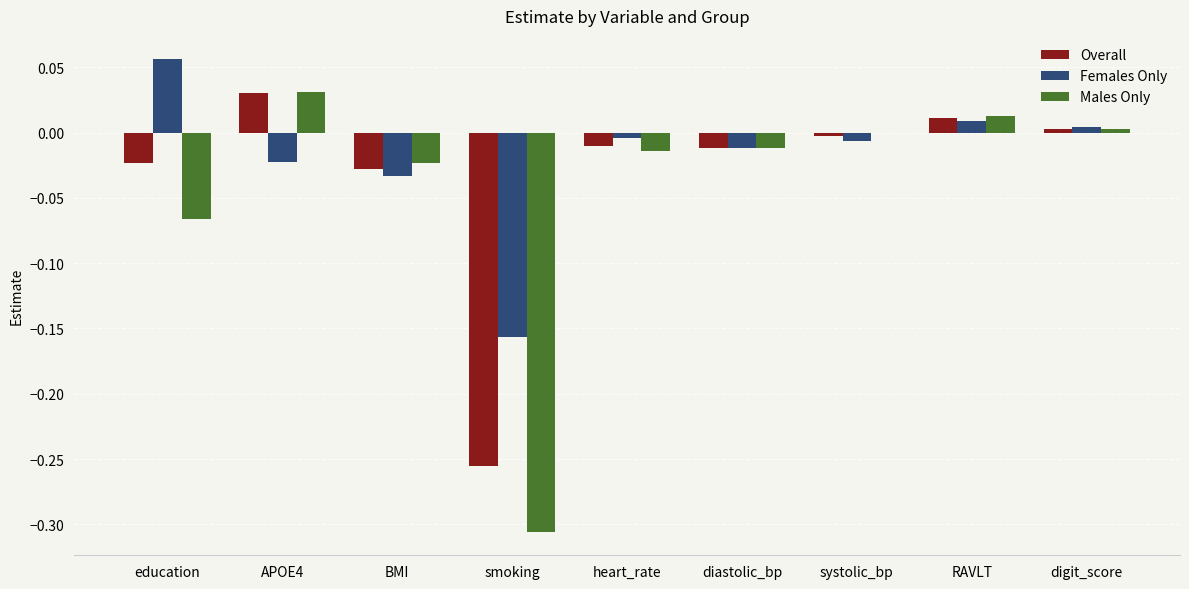

At which label does Overall reach its peak?

APOE4